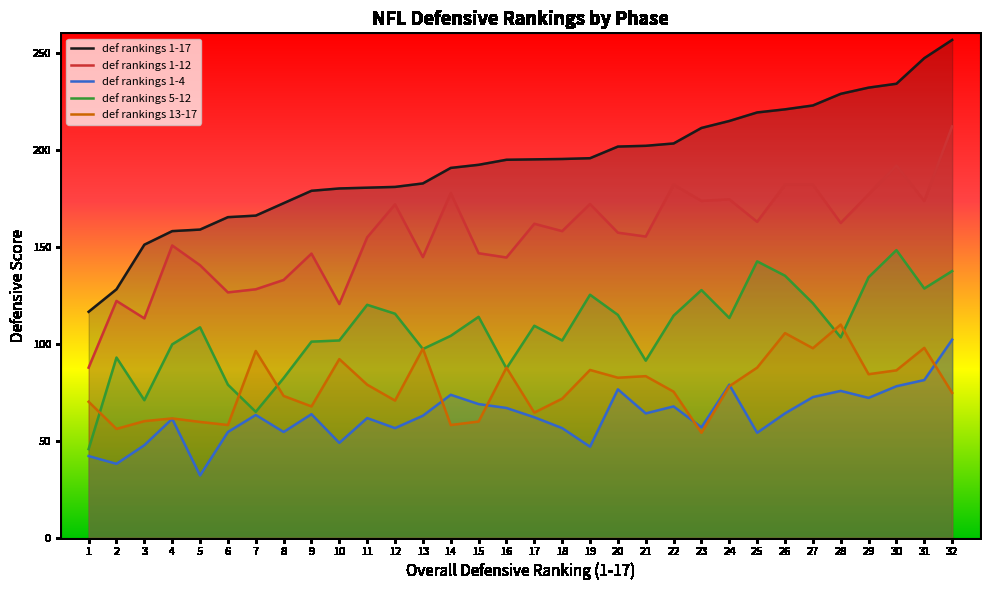

The value of def rankings 1-12 at 29 is 177.0. True or false?

True